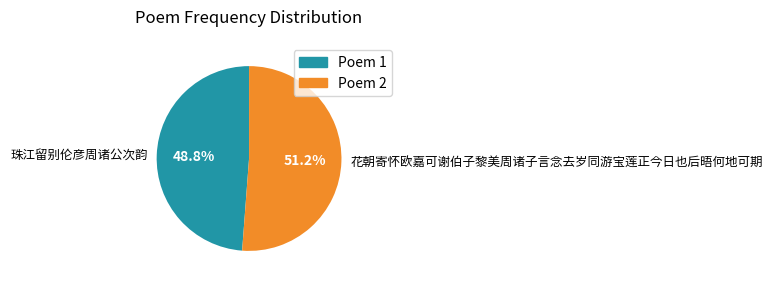

Is the sum of Poem 2 and Poem 1 greater than half?

Yes